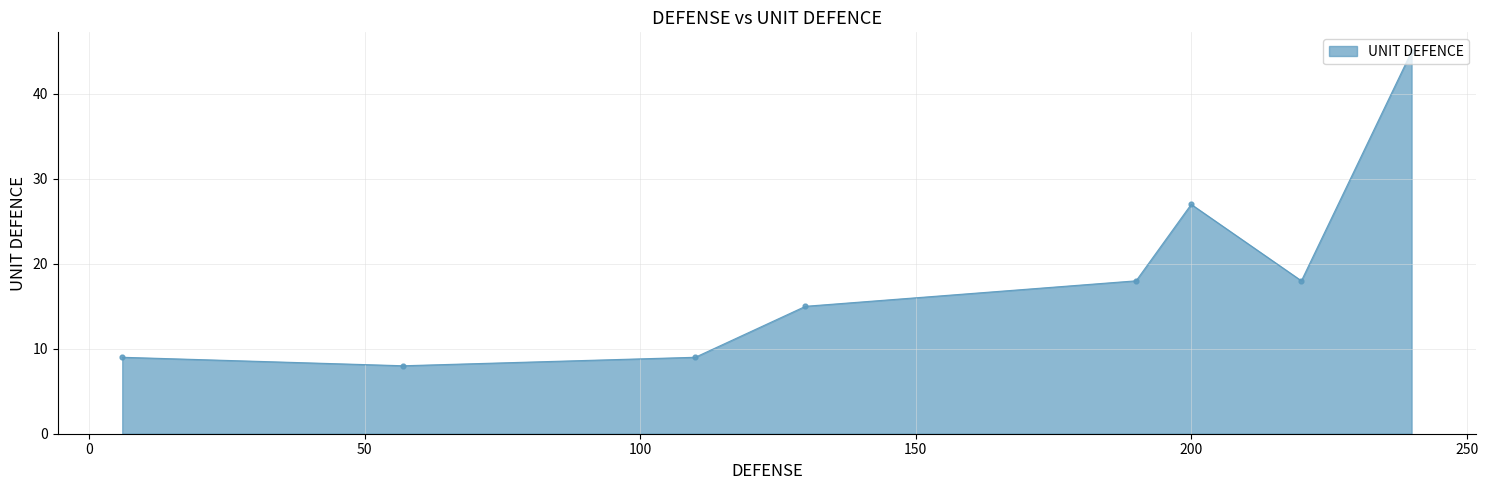

What is the minimum value shown in the chart?

8